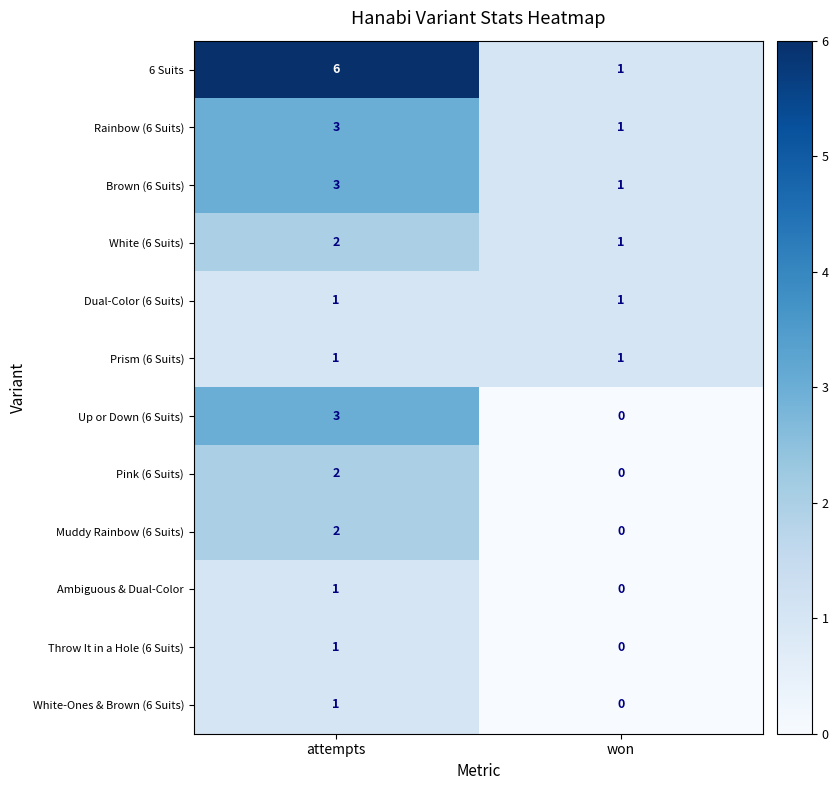

Reading left to right, what are all the values shown in this chart?

6 Suits: attempts=6	won=1
Rainbow (6 Suits): attempts=3	won=1
Brown (6 Suits): attempts=3	won=1
White (6 Suits): attempts=2	won=1
Dual-Color (6 Suits): attempts=1	won=1
Prism (6 Suits): attempts=1	won=1
Up or Down (6 Suits): attempts=3	won=0
Pink (6 Suits): attempts=2	won=0
Muddy Rainbow (6 Suits): attempts=2	won=0
Ambiguous & Dual-Color: attempts=1	won=0
Throw It in a Hole (6 Suits): attempts=1	won=0
White-Ones & Brown (6 Suits): attempts=1	won=0